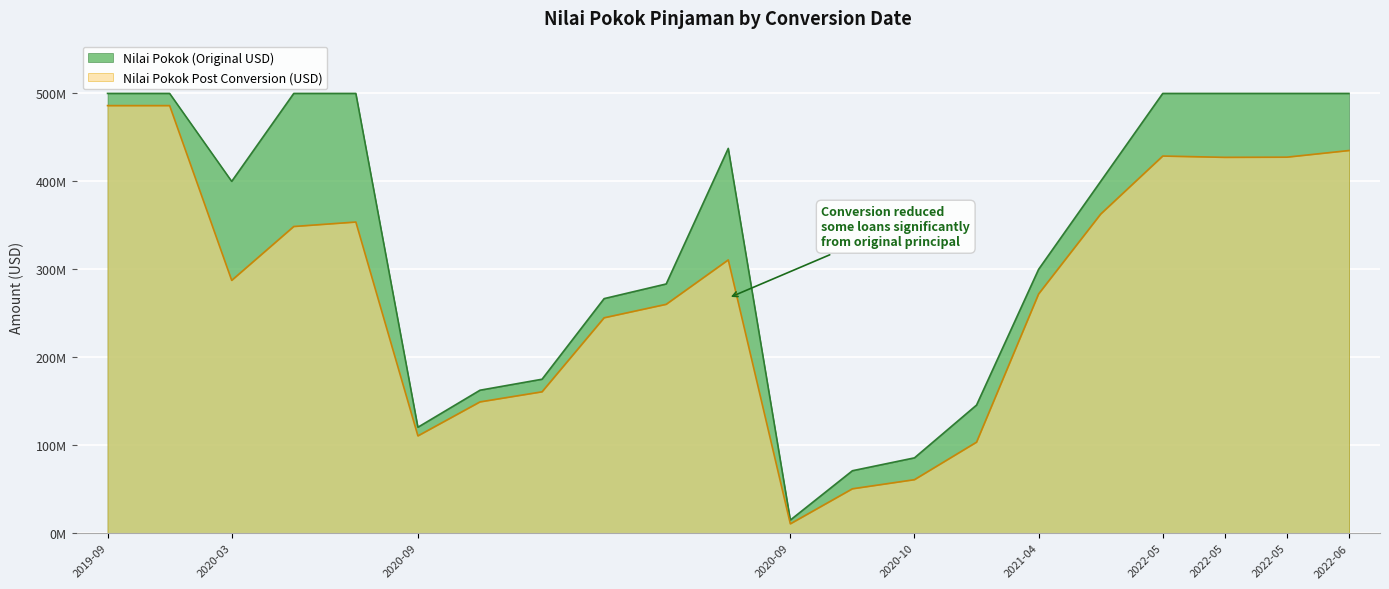

Which has a higher value, 2020-09-30 or 2020-09-29?

2020-09-29